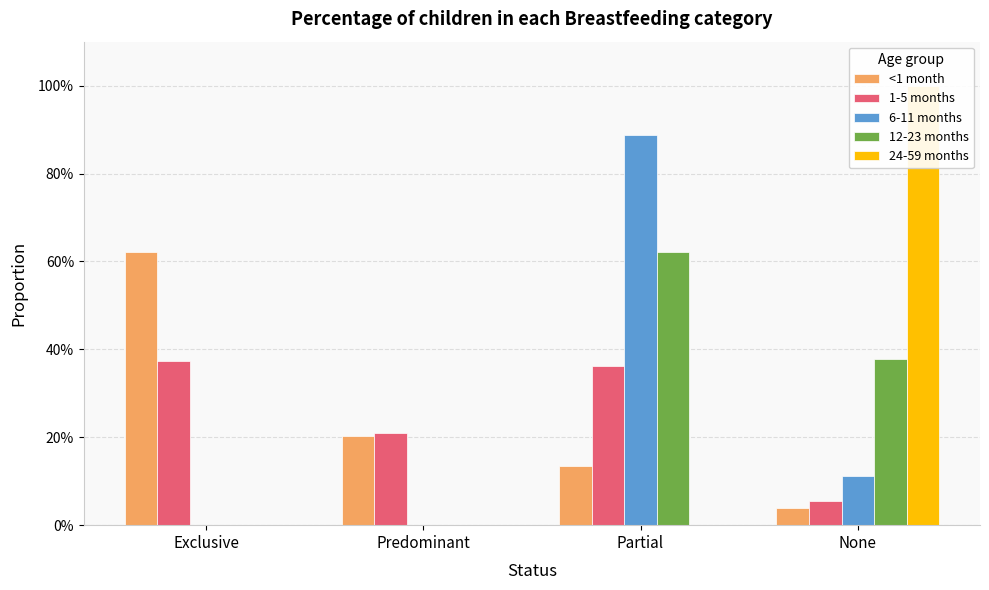

How many 1-5 months values are between 0 and 1?

4